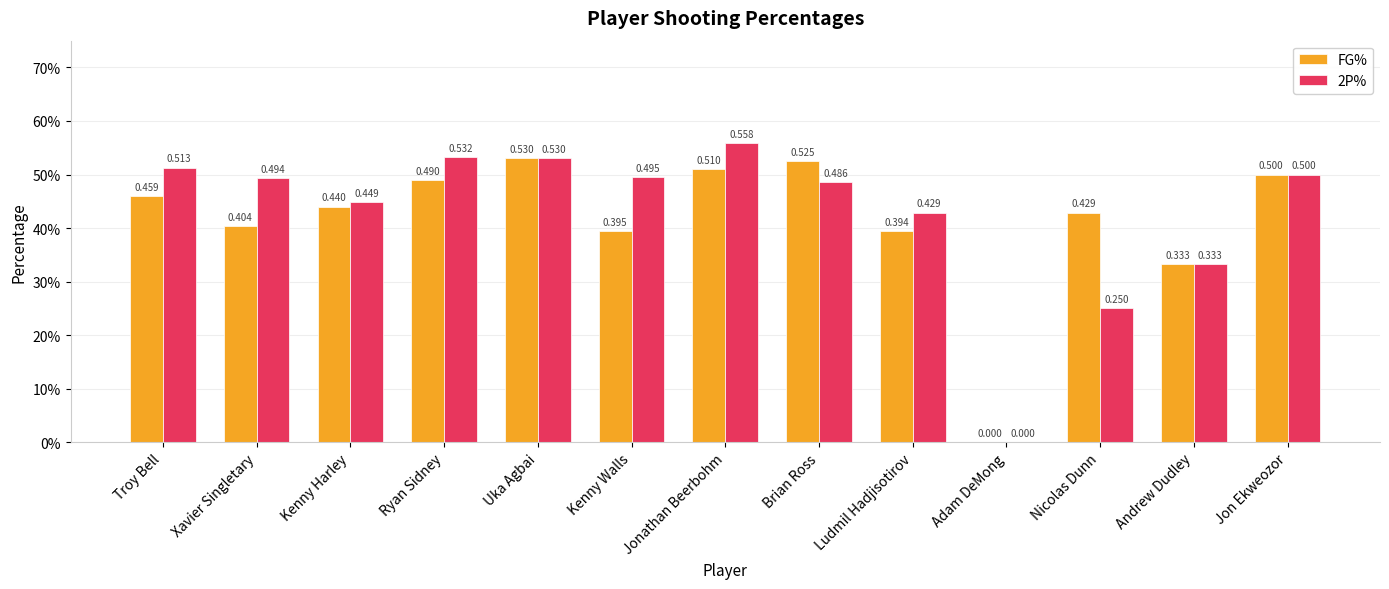

What is the difference between the 2P% values at Troy Bell and Ludmil Hadjisotirov?

0.1